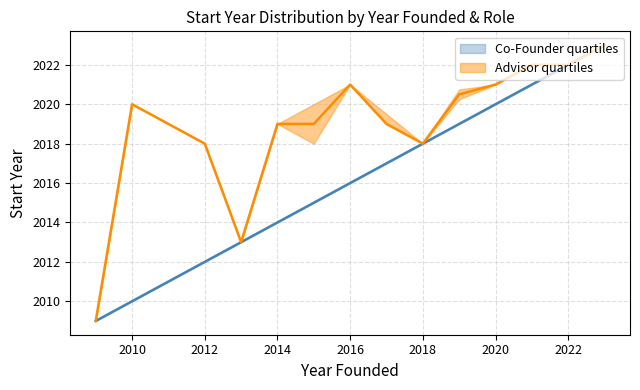

The value of Co-Founder quartiles at 2022 is 2022. True or false?

True